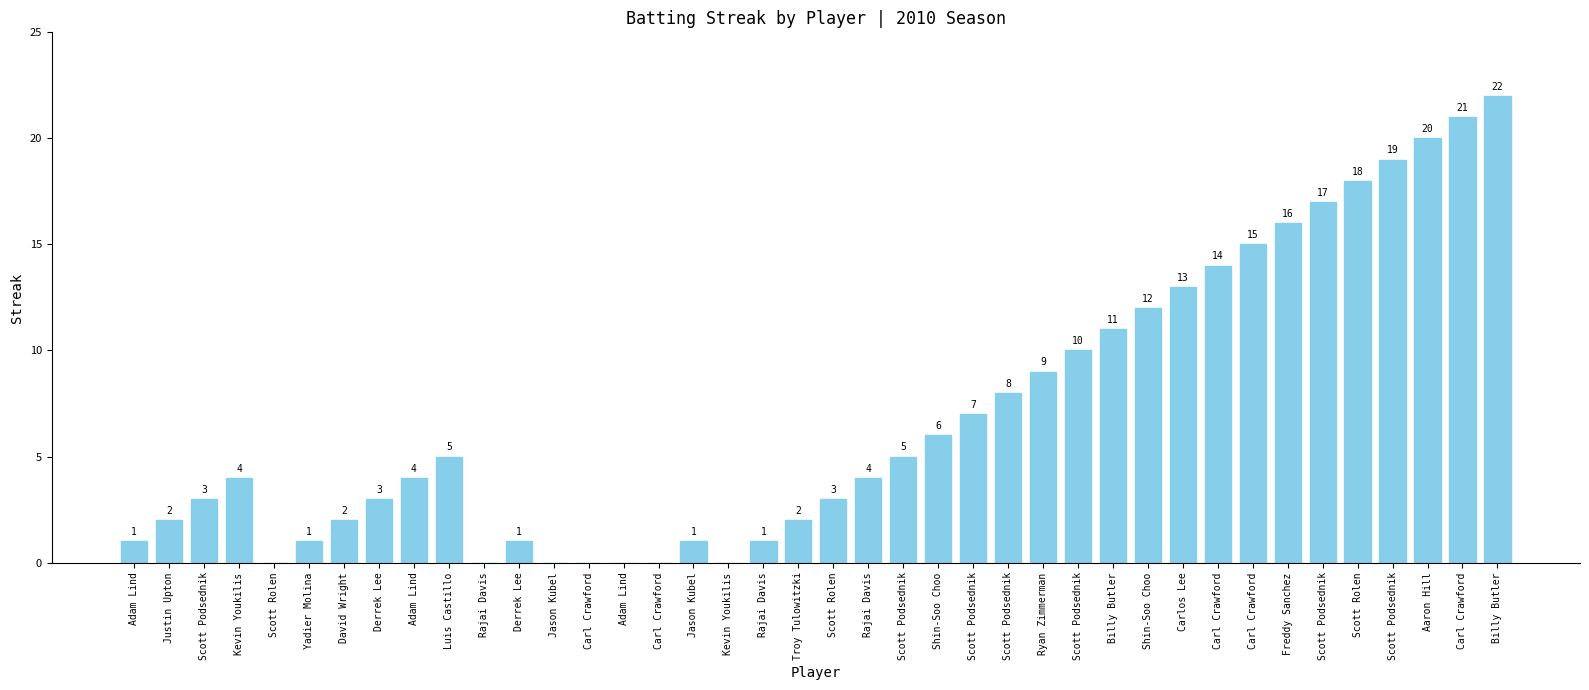

At which category does the chart reach its minimum across all series?

Scott Rolen